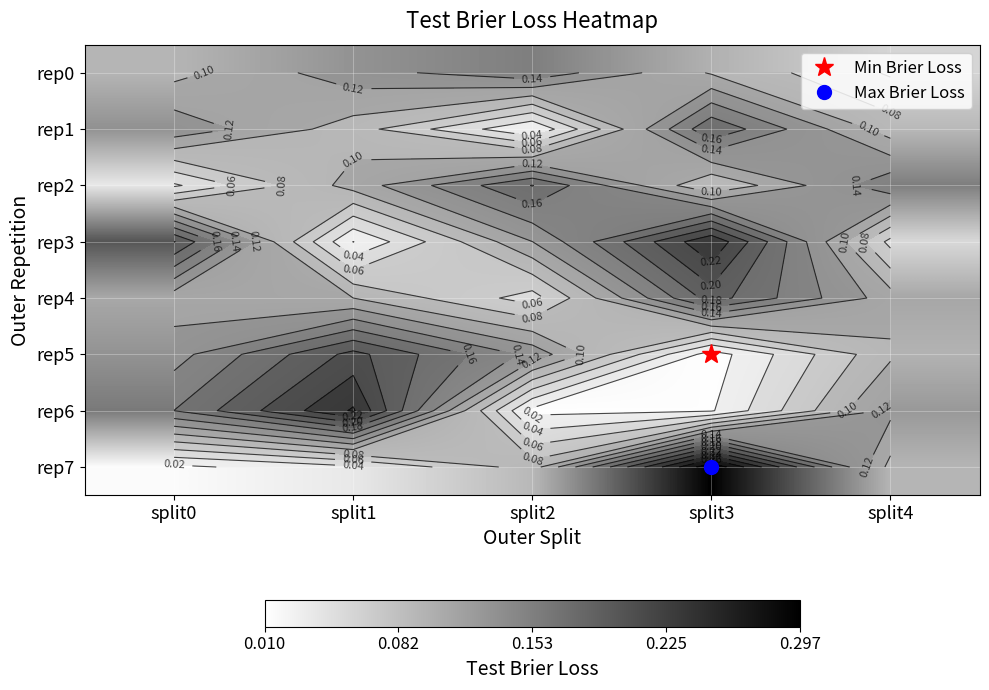

What is the minimum value for rep0?

0.1